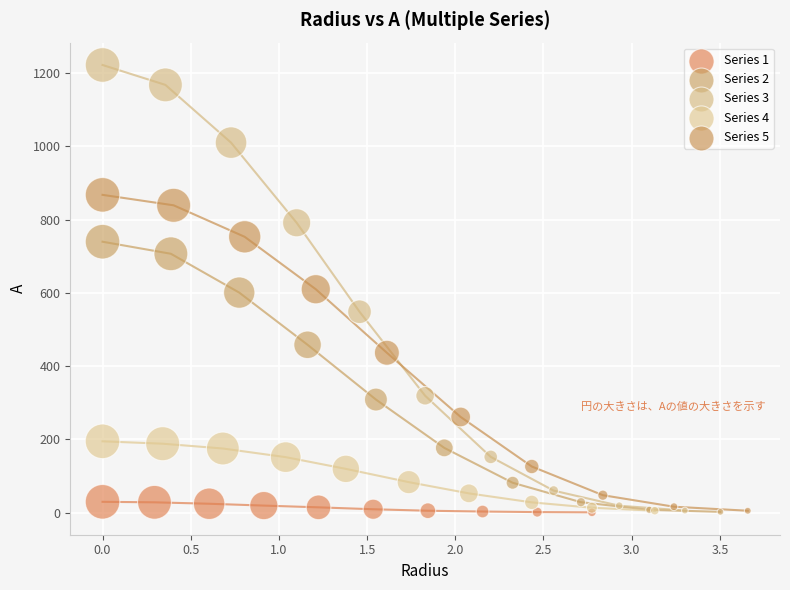

Which series has the largest Y range (max minus min)?

Series 3